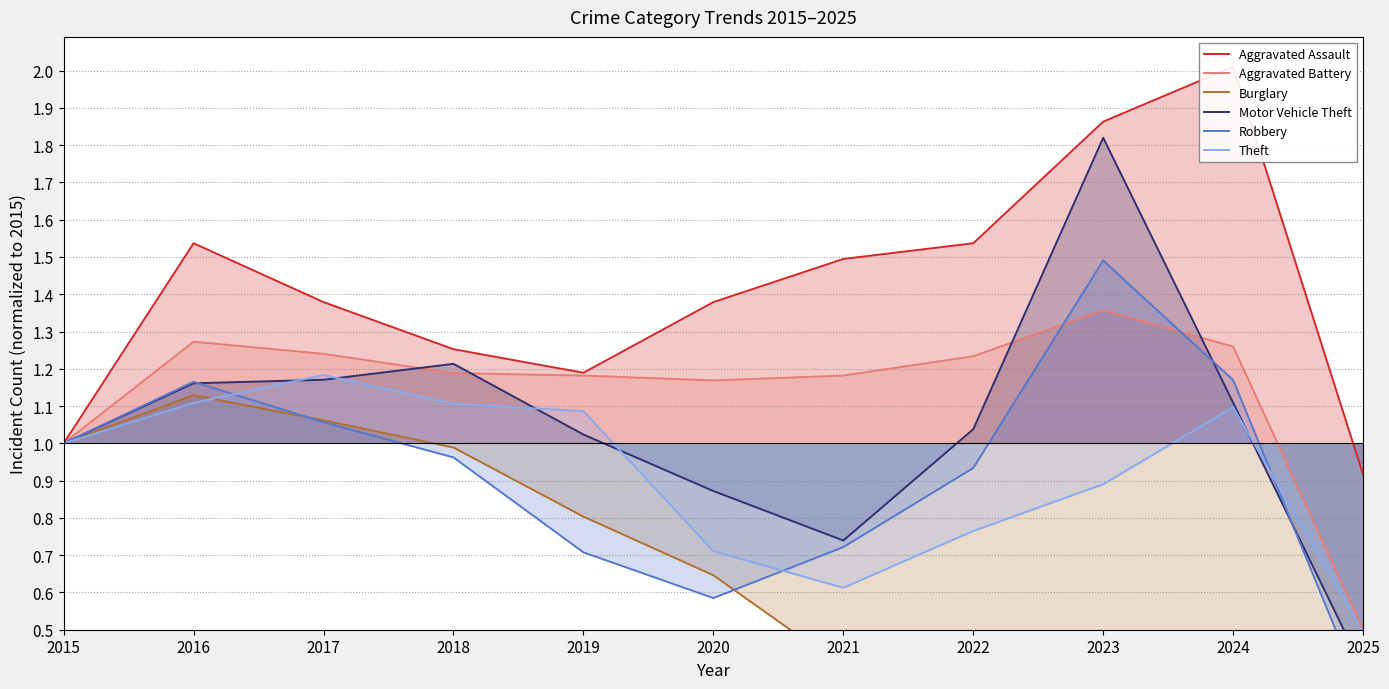

What is the difference between the Aggravated Battery values at 2023 and 2016?

0.1